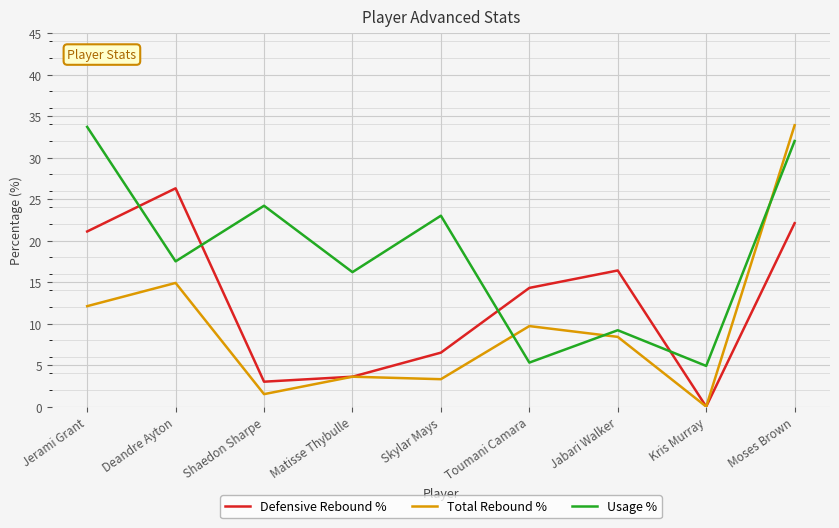

Does the chart have visible grid lines?

Yes